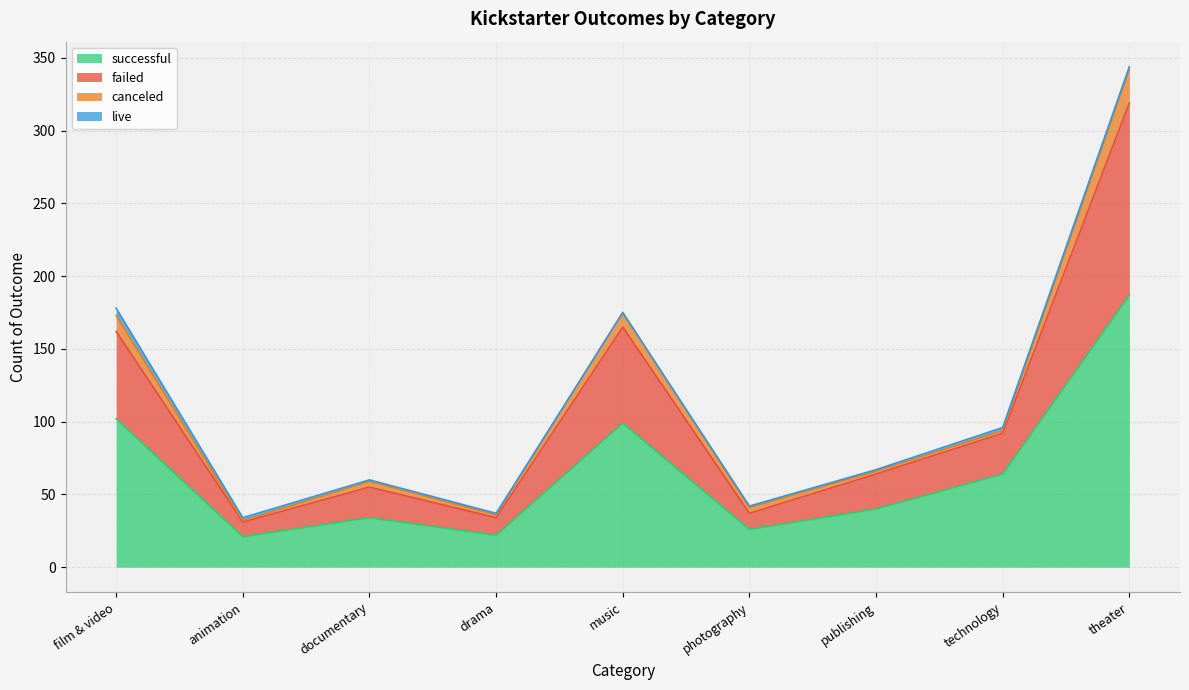

At which category does the chart reach its minimum across all series?

animation